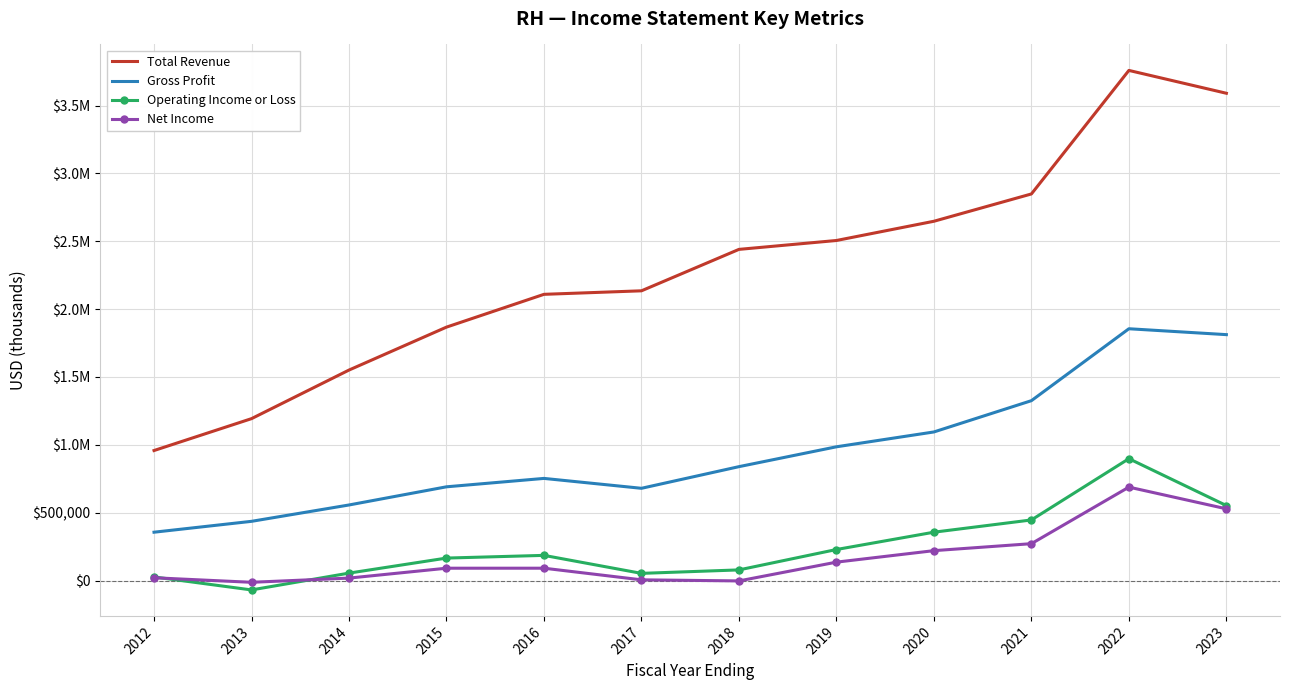

How many series are shown in this chart?

4